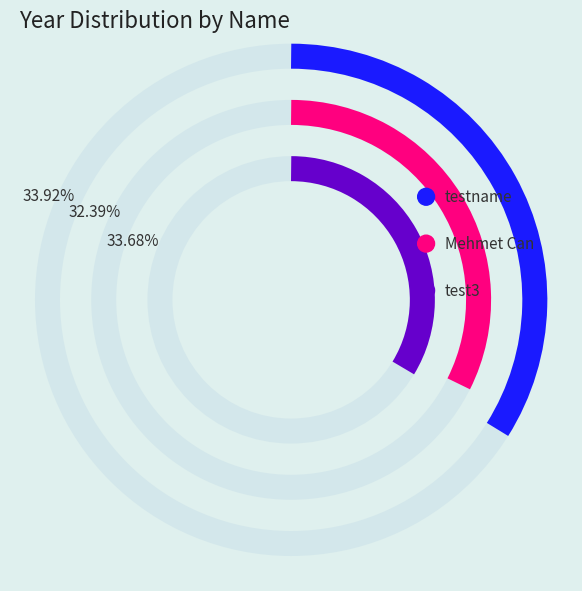

To the nearest percent, what is the average slice percentage?

33%